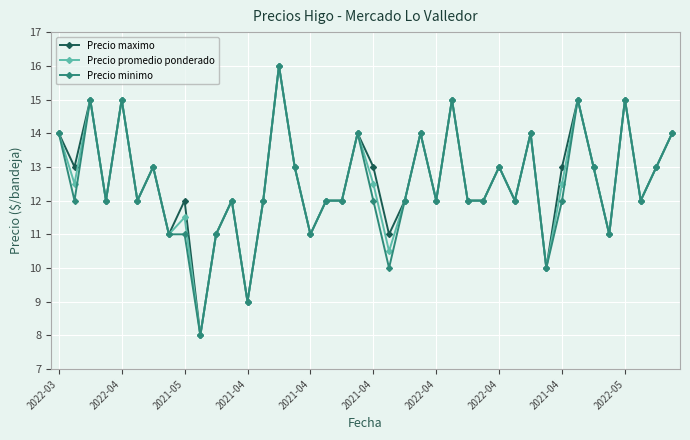

Where does the Precio promedio ponderado series first go above 12000?

2022-03